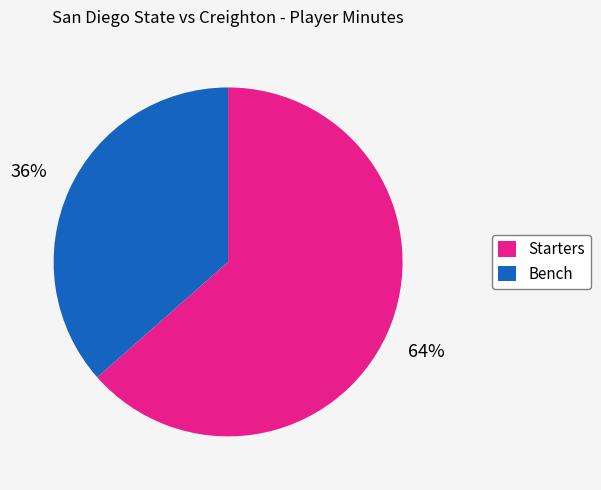

Which slice is the largest?

Starters